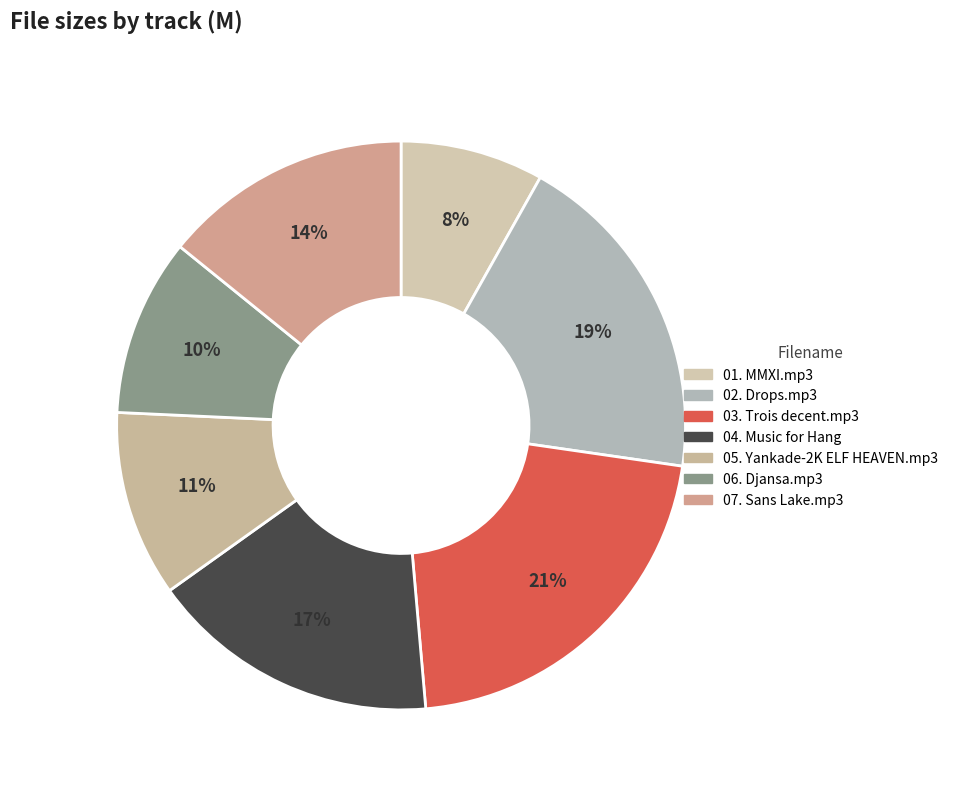

To the nearest percent, what is the average slice percentage?

14%